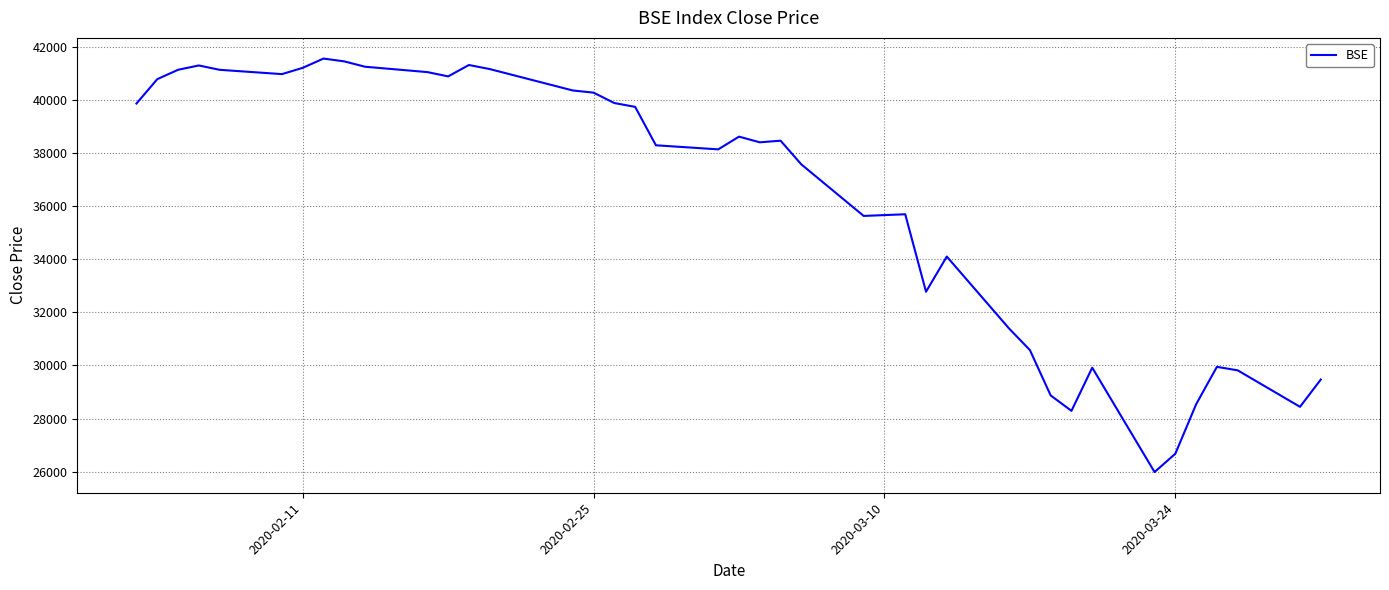

What is the maximum value shown in the chart?

41565.9